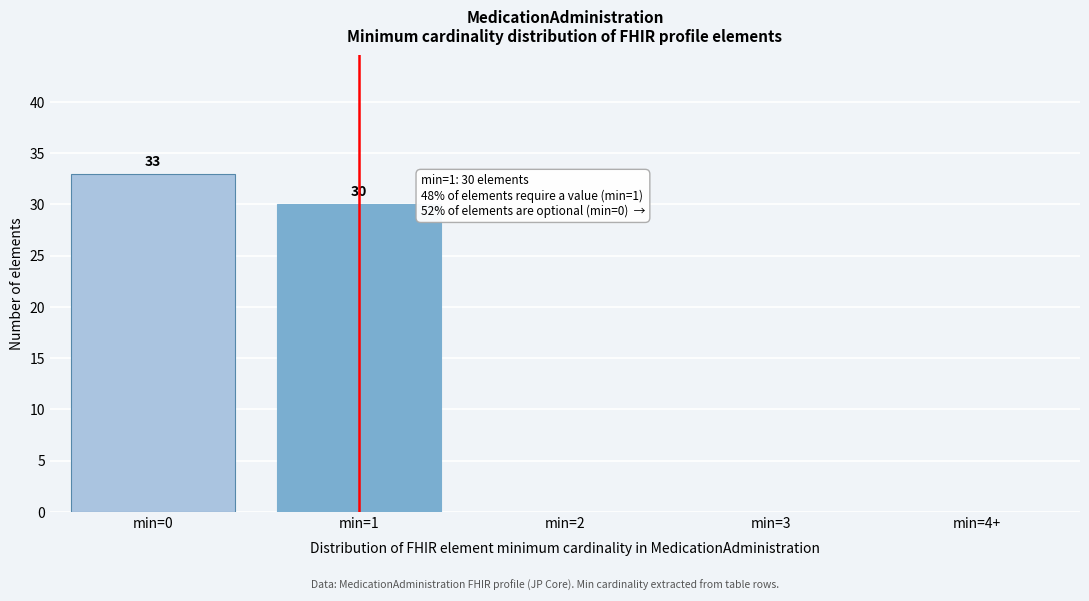

Reading right to left, extract all data points from this chart.

30	33